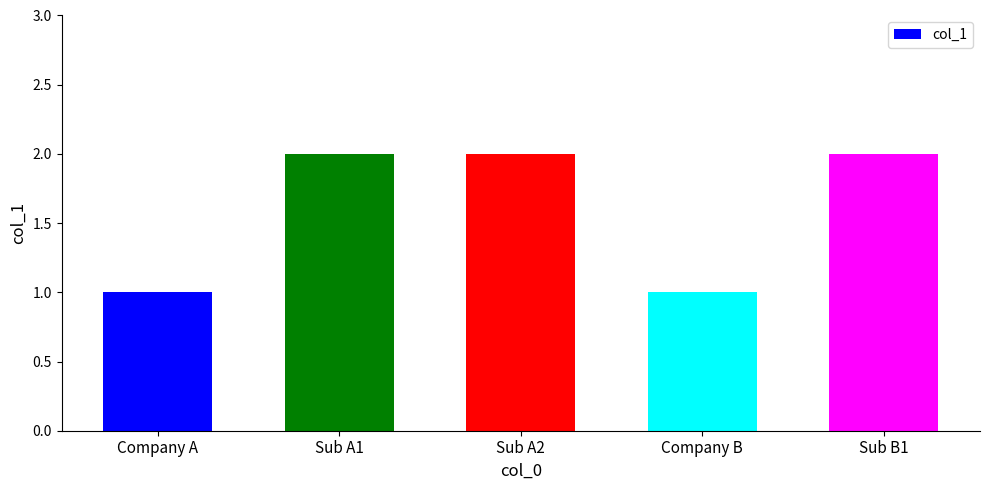

Does the chart contain stacked bars?

No